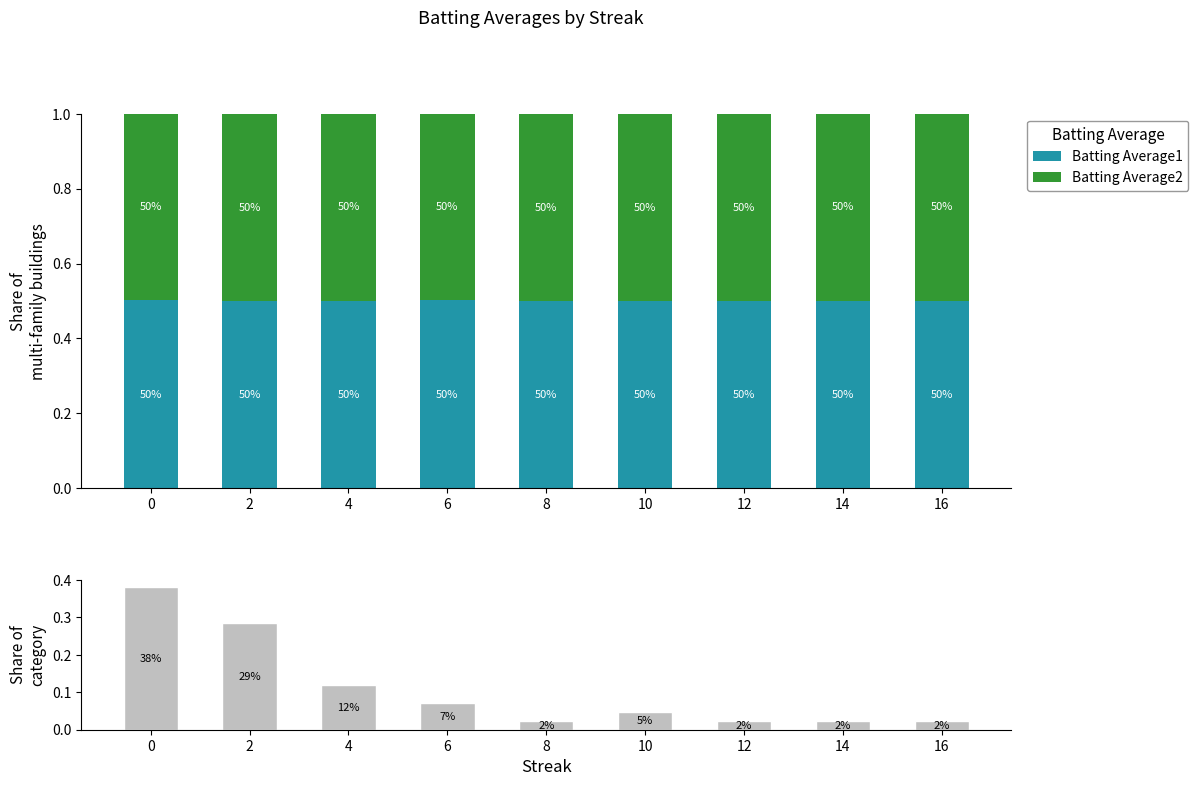

Which has a higher value, 6 or 0?

6